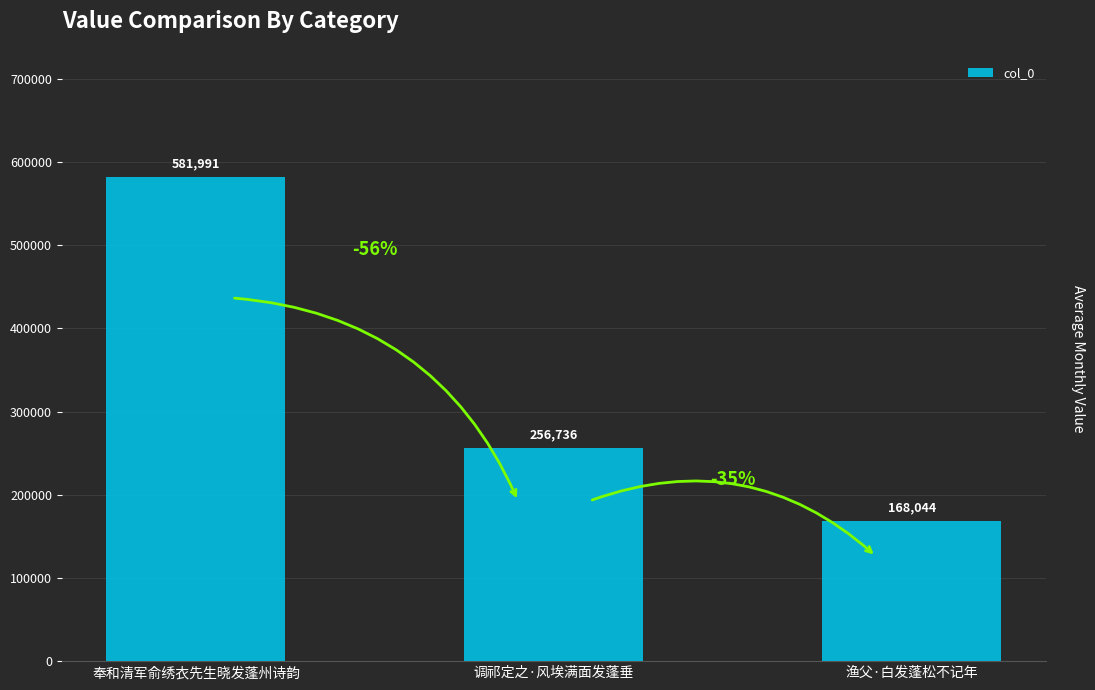

Which label corresponds to the smallest value in the chart?

渔父·白发蓬松不记年